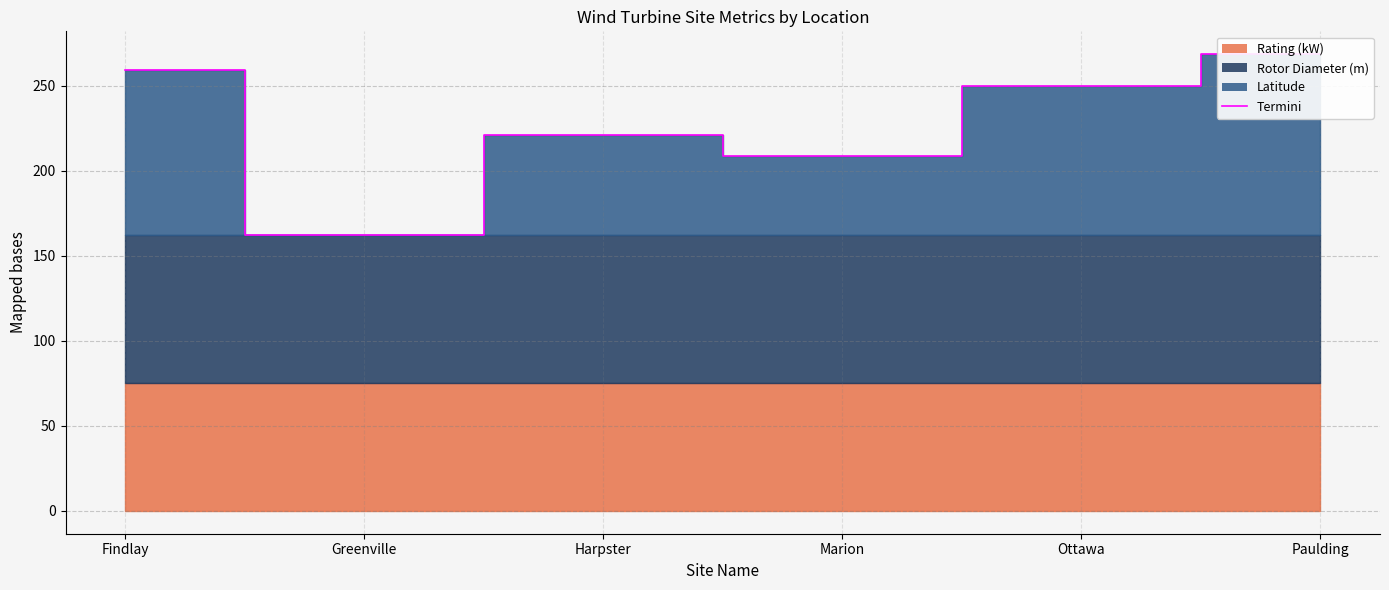

What is the sum of all values?

1368.7